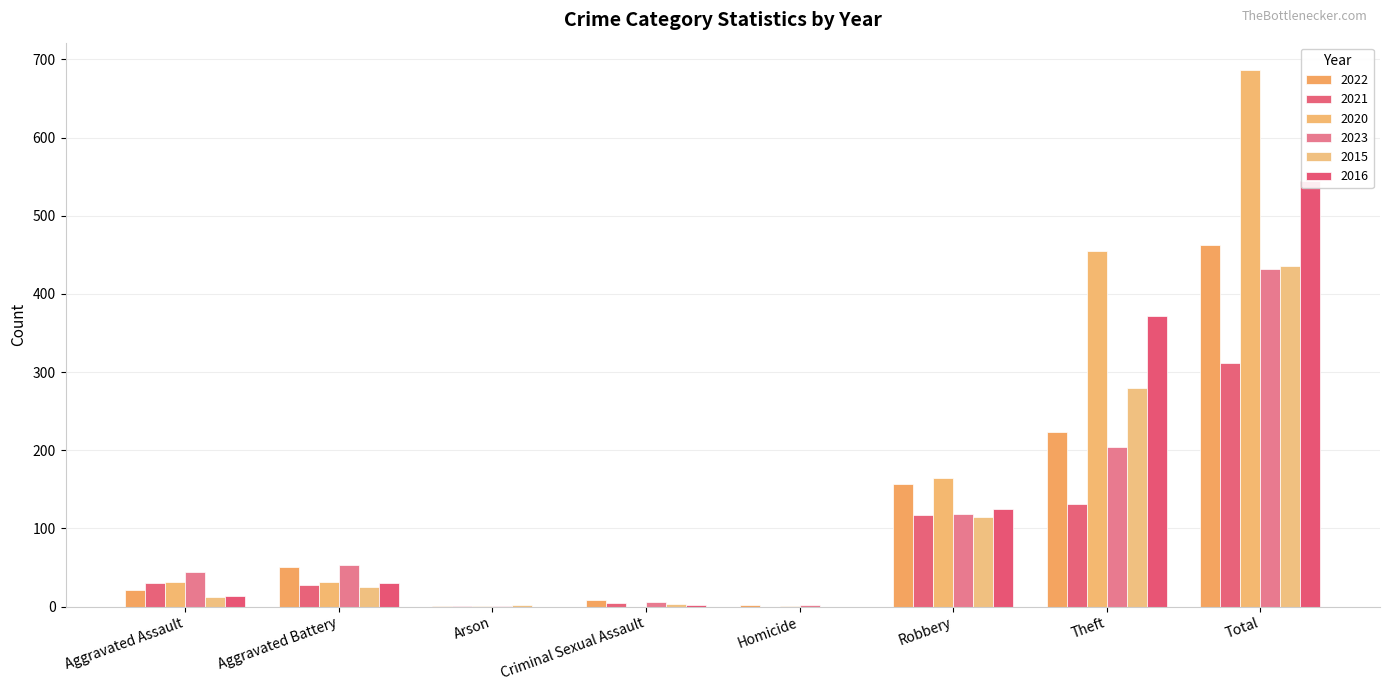

What is the total value across all series at Arson?

6